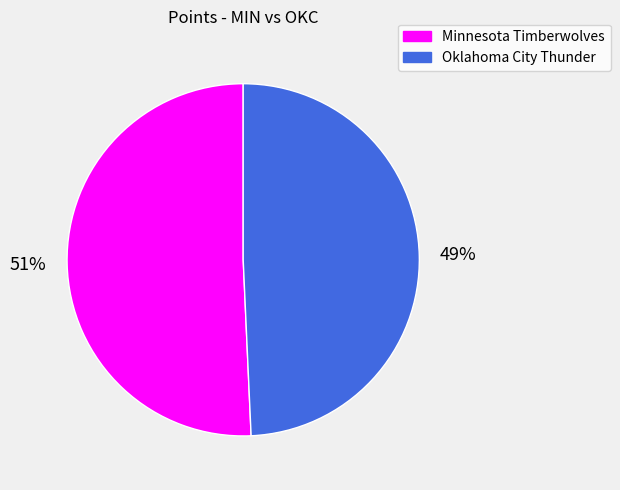

To the nearest percent, what portion does Oklahoma City Thunder represent?

49%